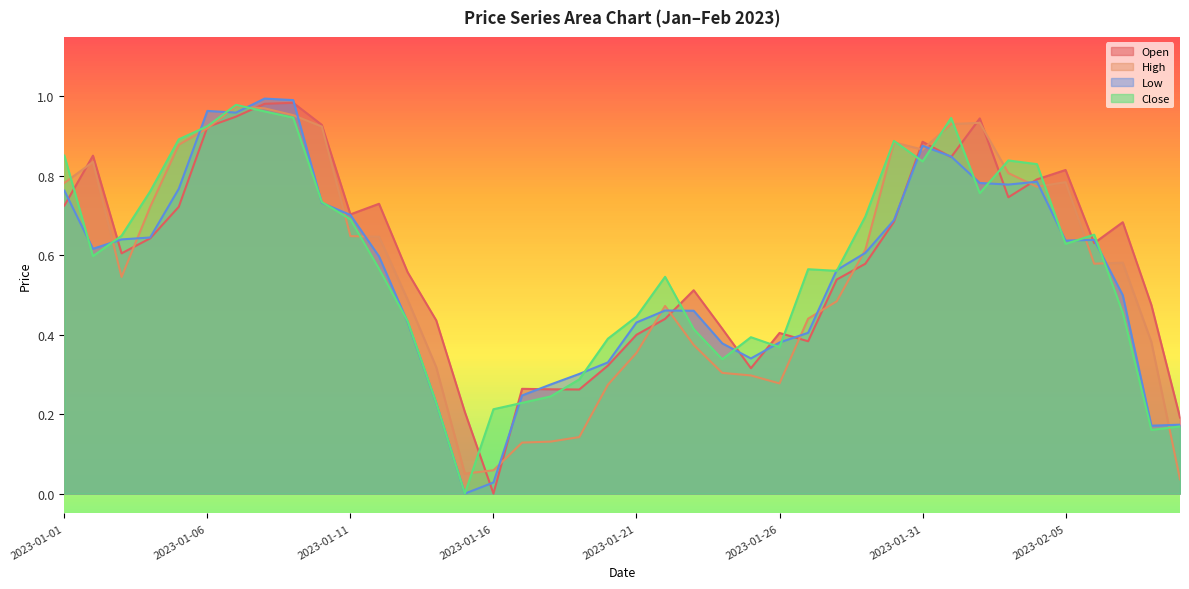

List the labels in order of Close value, largest first.

2023-01-07, 2023-01-08, 2023-01-09, 2023-02-01, 2023-01-06, 2023-01-05, 2023-01-30, 2023-01-01, 2023-02-03, 2023-01-31, 2023-02-04, 2023-01-04, 2023-02-02, 2023-01-10, 2023-01-29, 2023-01-11, 2023-02-06, 2023-01-03, 2023-02-05, 2023-01-02, 2023-01-12, 2023-01-27, 2023-01-28, 2023-01-22, 2023-02-07, 2023-01-21, 2023-01-13, 2023-01-23, 2023-01-25, 2023-01-20, 2023-01-26, 2023-01-24, 2023-01-19, 2023-01-18, 2023-01-17, 2023-01-14, 2023-01-16, 2023-02-09, 2023-02-08, 2023-01-15